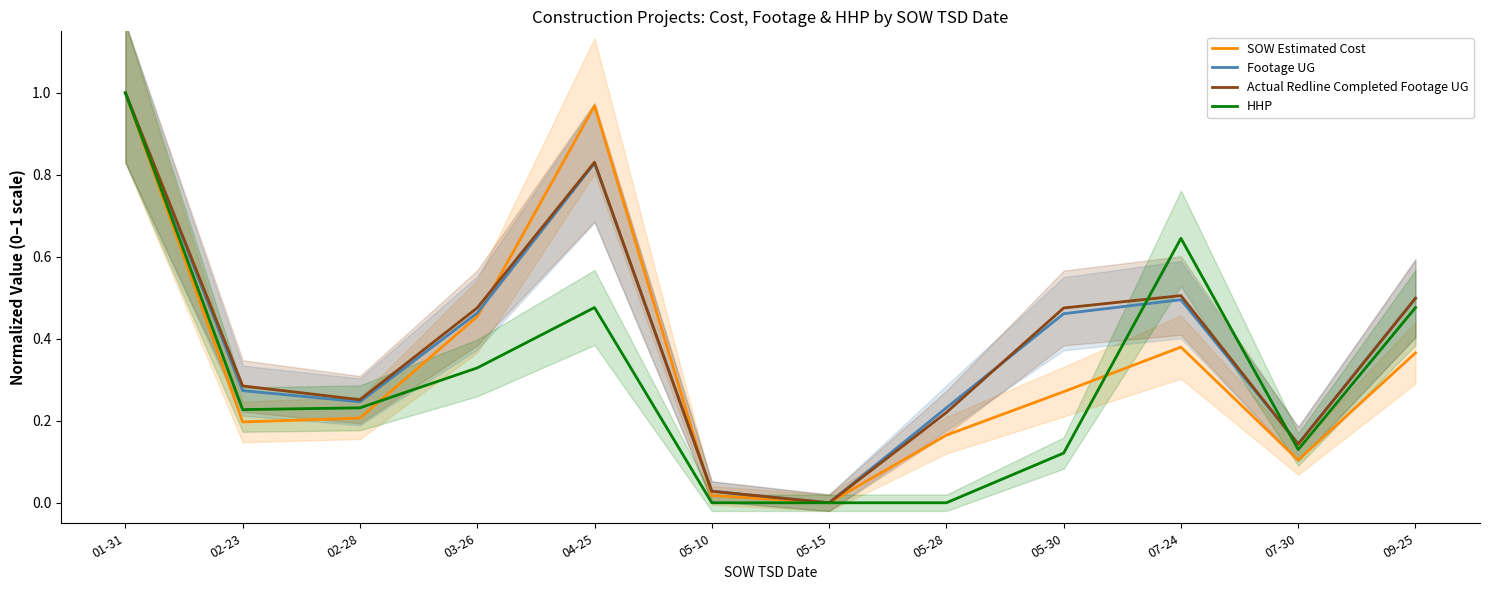

Is this an area chart (filled region under the line)?

No